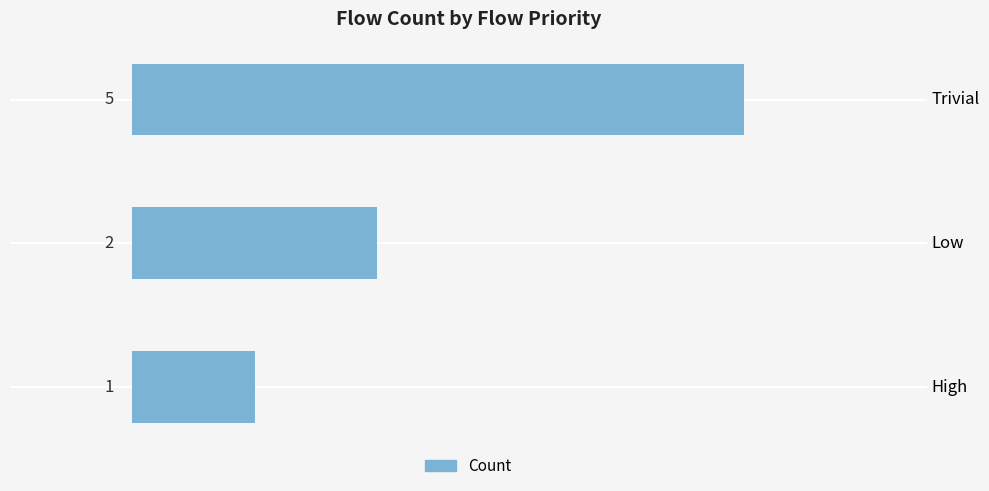

Rank the categories by value from lowest to highest.

High, Low, Trivial